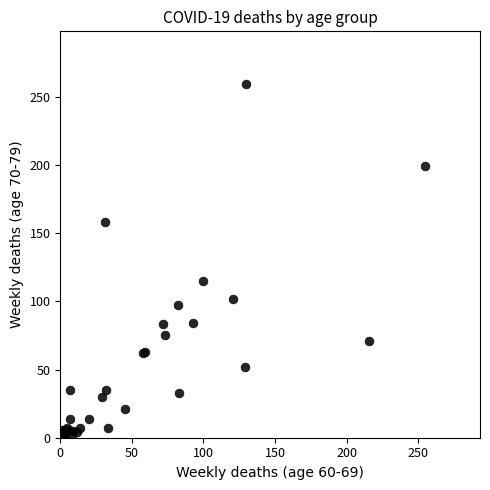

What Y value in the scatter plot is closest to 129?

115